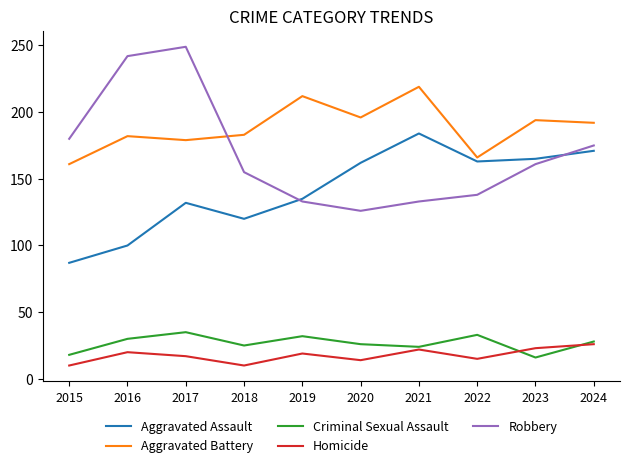

At which category does Aggravated Assault reach its first local valley?

2018